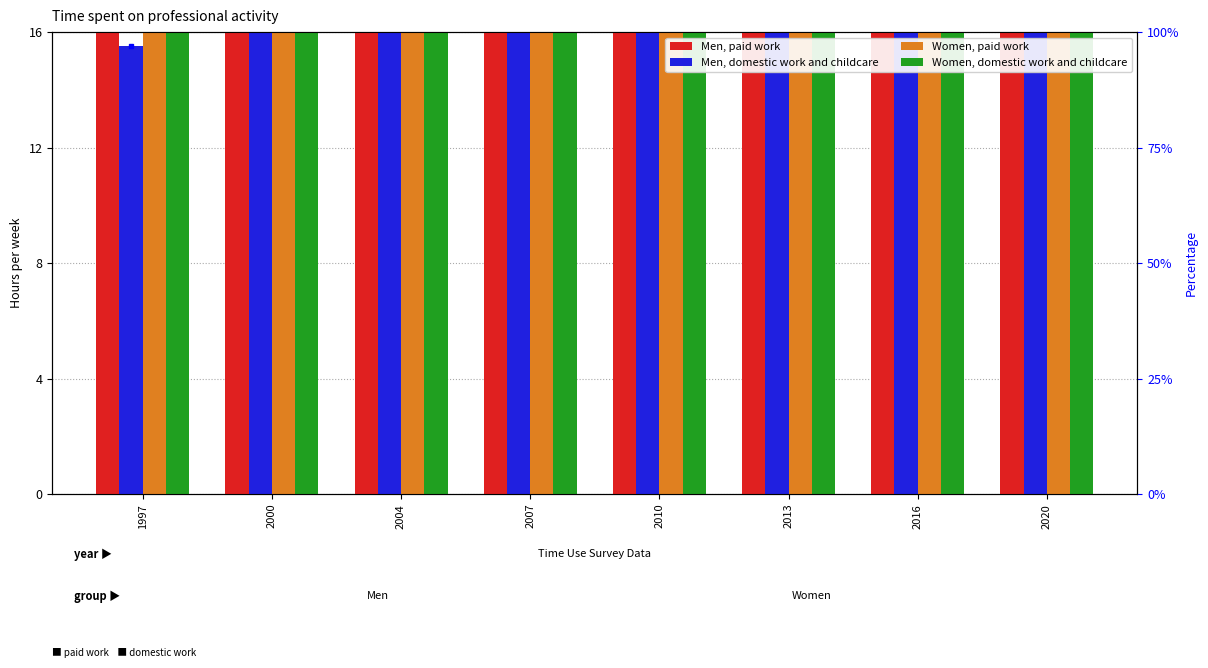

Is the value of Women, paid work at 2004 greater than the value of Men, domestic work and childcare at 1997?

Yes